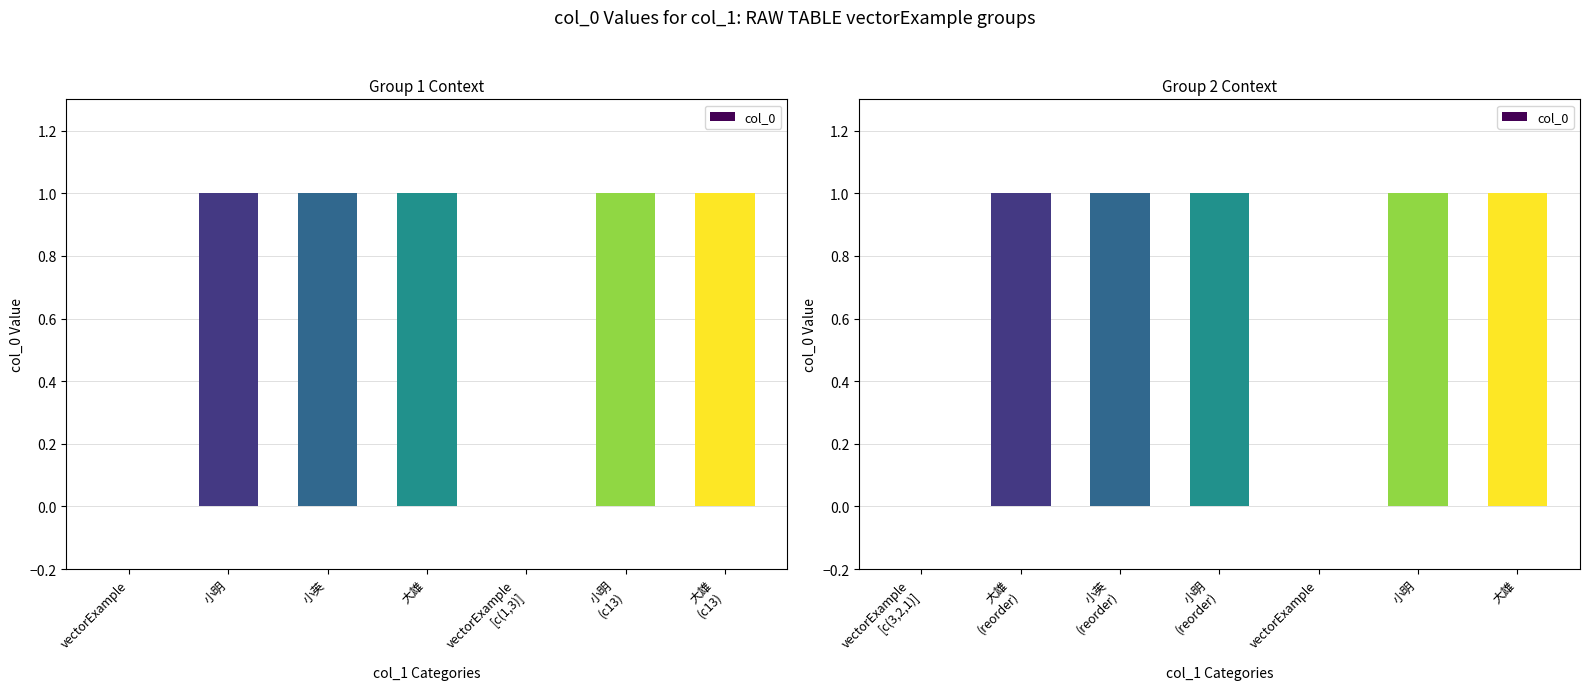

Which has a higher value, 小明 (reorder) or vectorExample [c(3,2,1)]?

小明 (reorder)